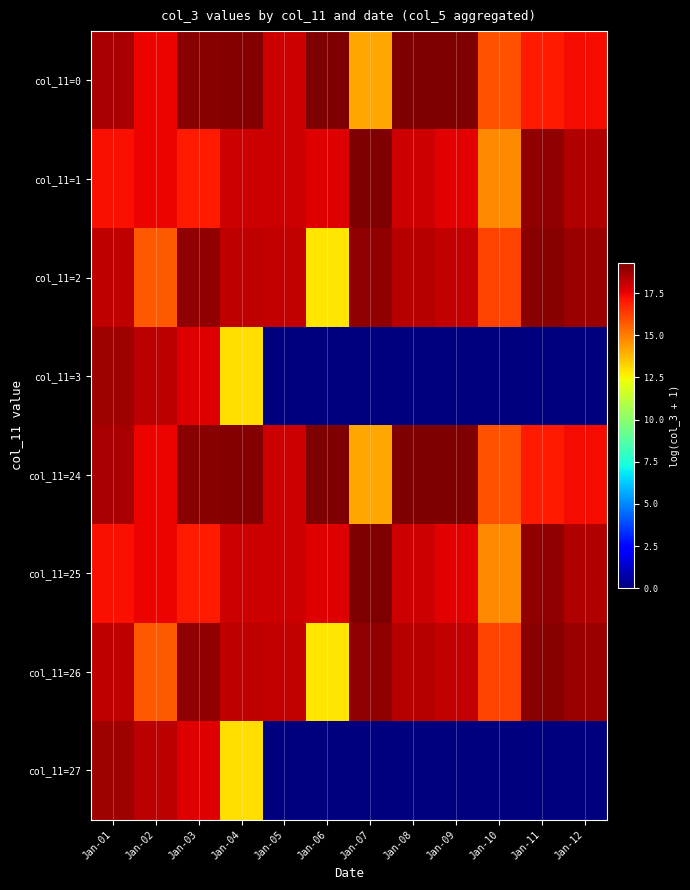

Between Jan-04 and Jan-07, which is larger?

Jan-04